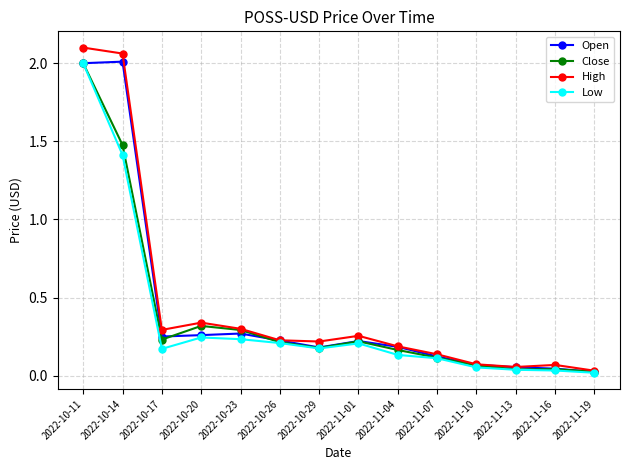

True or false: Open has more than 2 points higher than both neighbors.

True